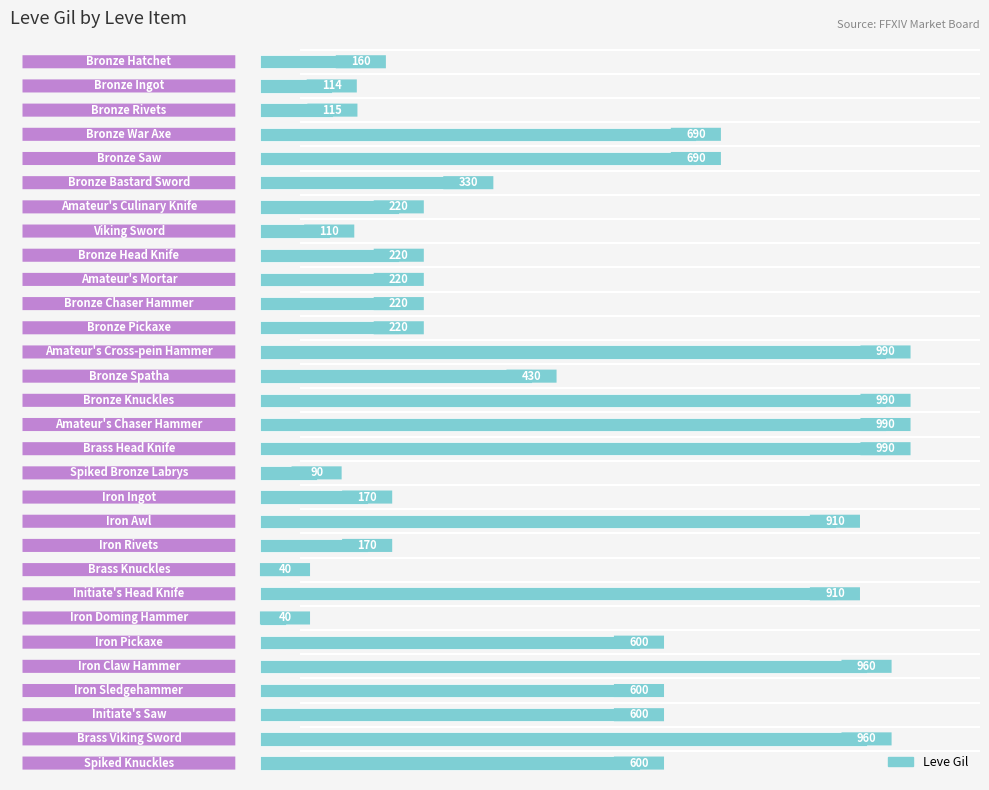

What is the value of the 30th bar from the top?

600